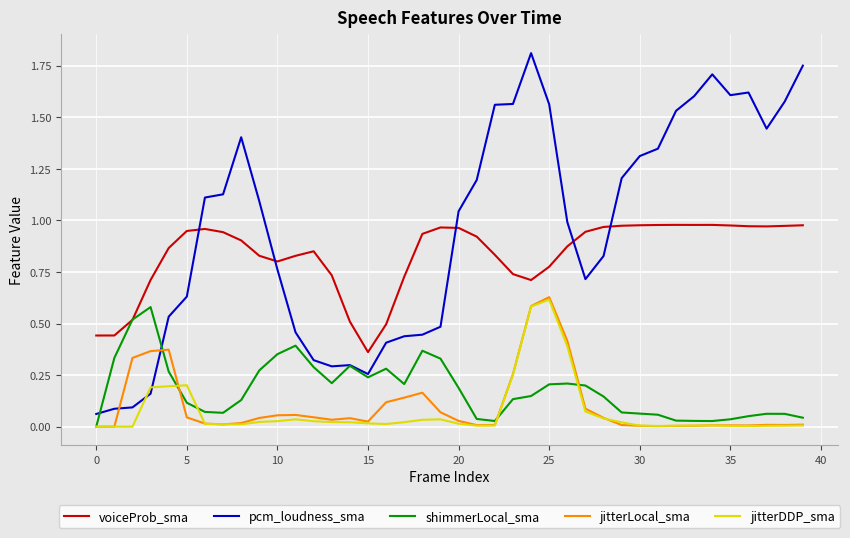

Which series has the largest range (max minus min)?

pcm_loudness_sma